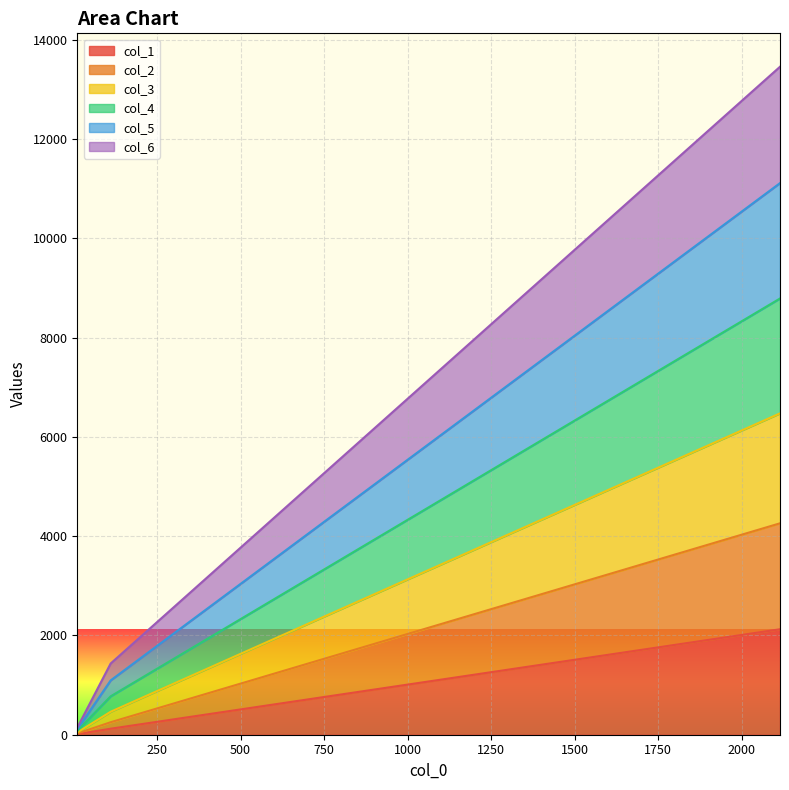

At which category is the sum across all series the highest?

2115